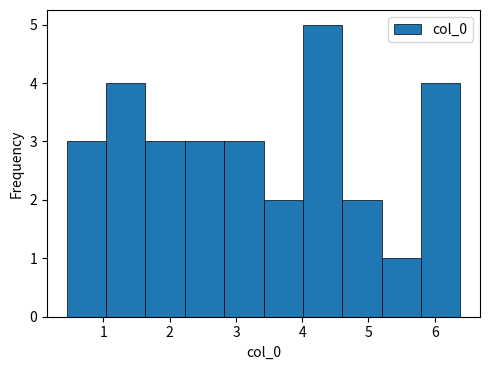

What is the height of the bar covering 1.6 to 2.2 on the x-axis? Neither the bar edges nor the heights are printed on the chart, so give them approximately, as read against the axes.

3